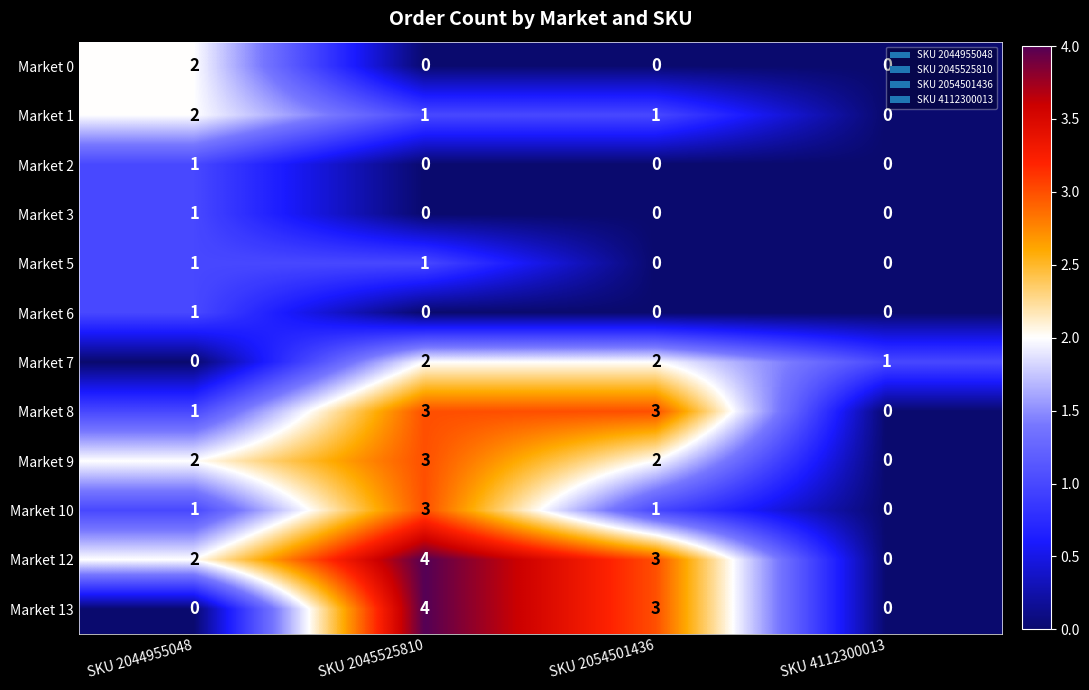

Which category has the lowest value in the Market 7 series?

SKU 2044955048